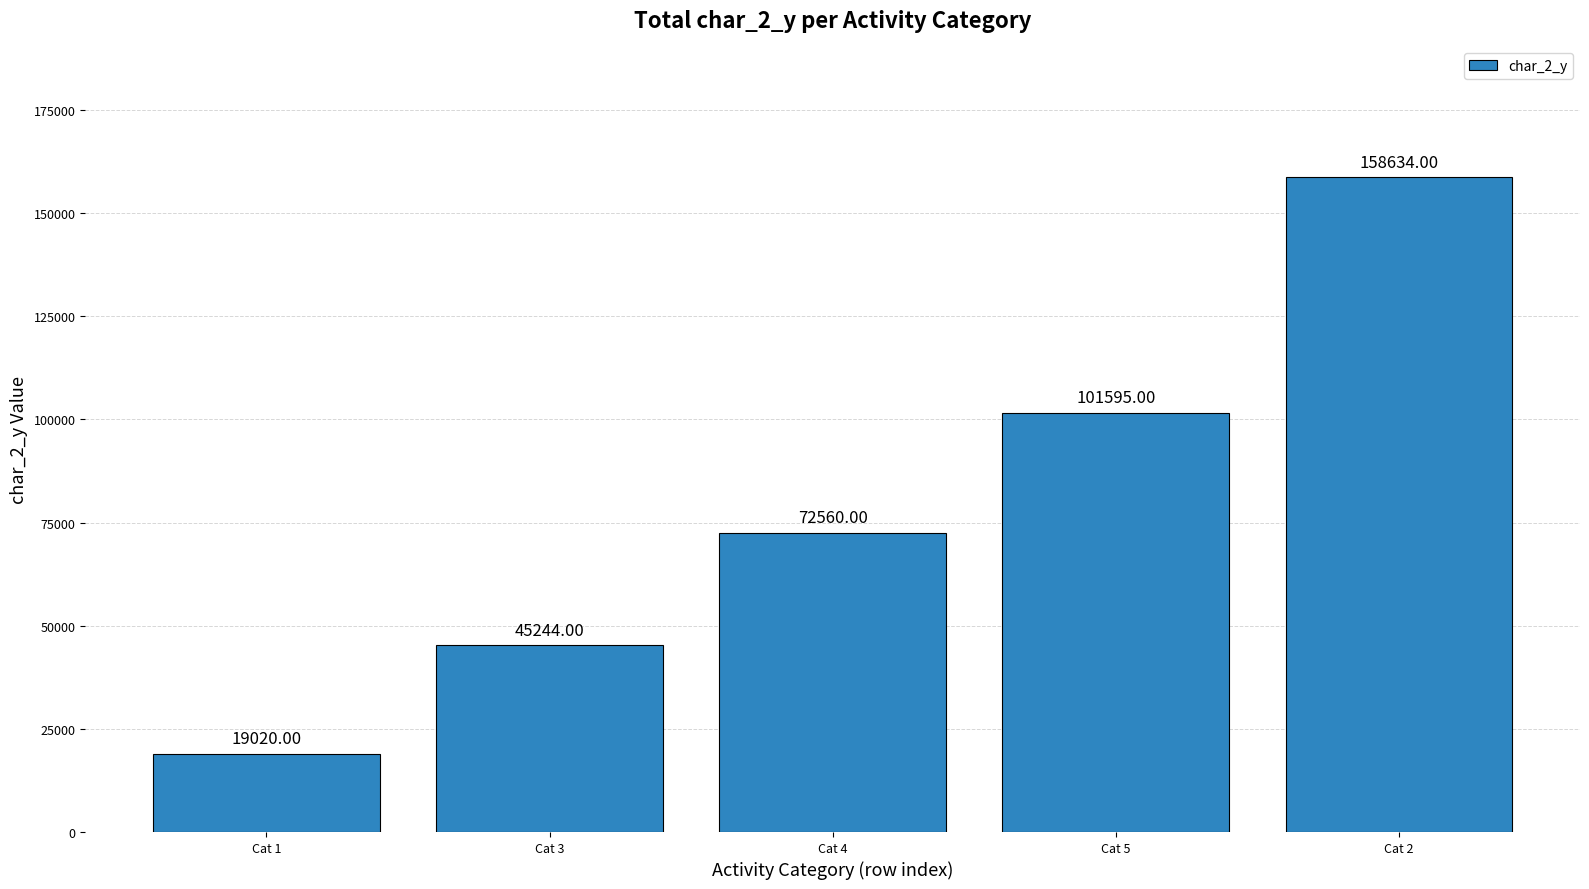

What is the ratio of the value at Cat 4 to the value at Cat 2?

0.5